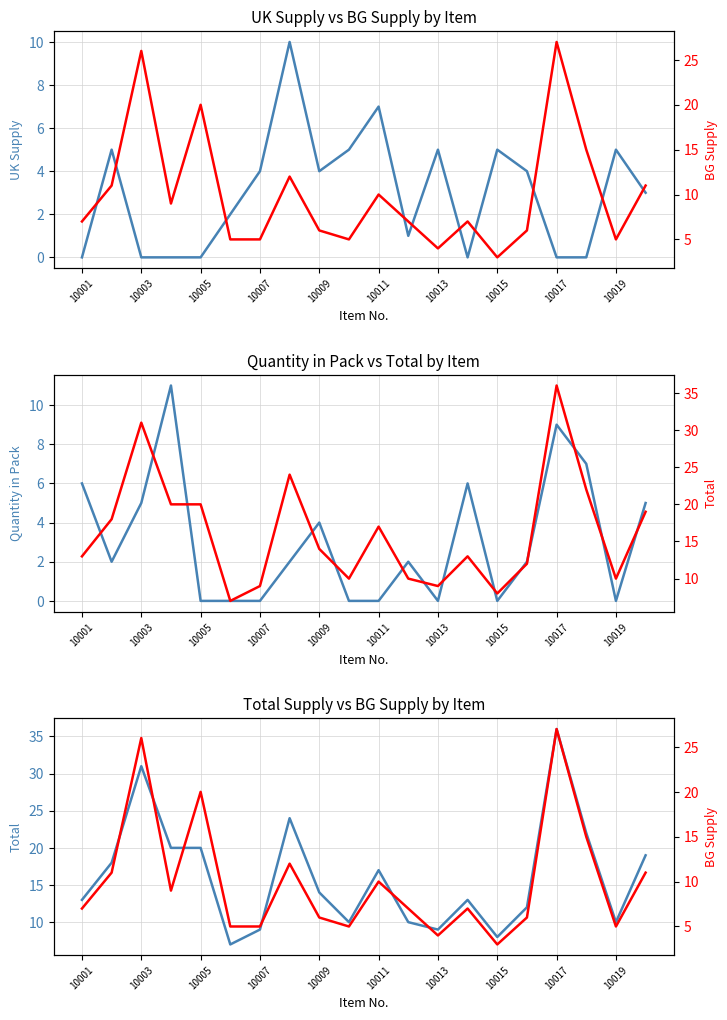

Rank the series by their maximum value, from lowest to highest.

UK Supply, Quantity in Pack, BG Supply, Total